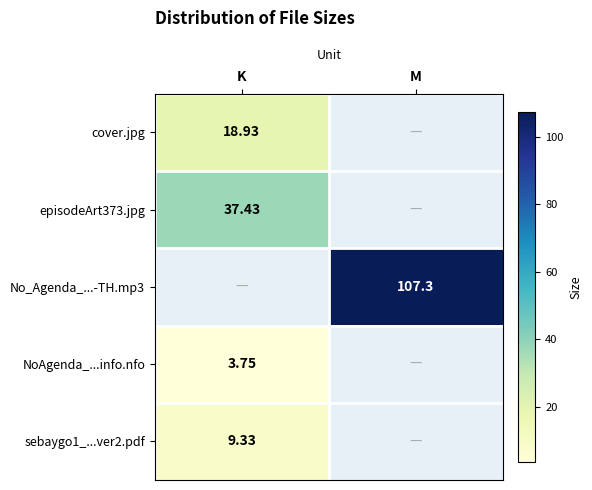

How many values in No_Agenda_...-TH.mp3 are above zero?

1